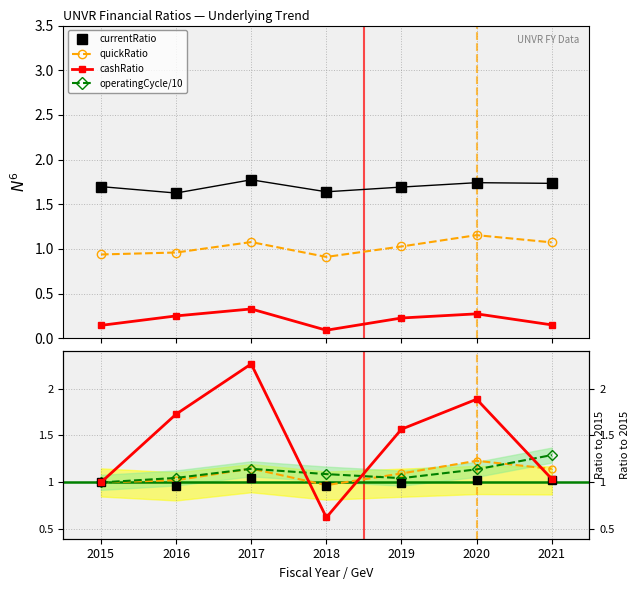

True or false: currentRatio has more than 0 interior local peaks.

True